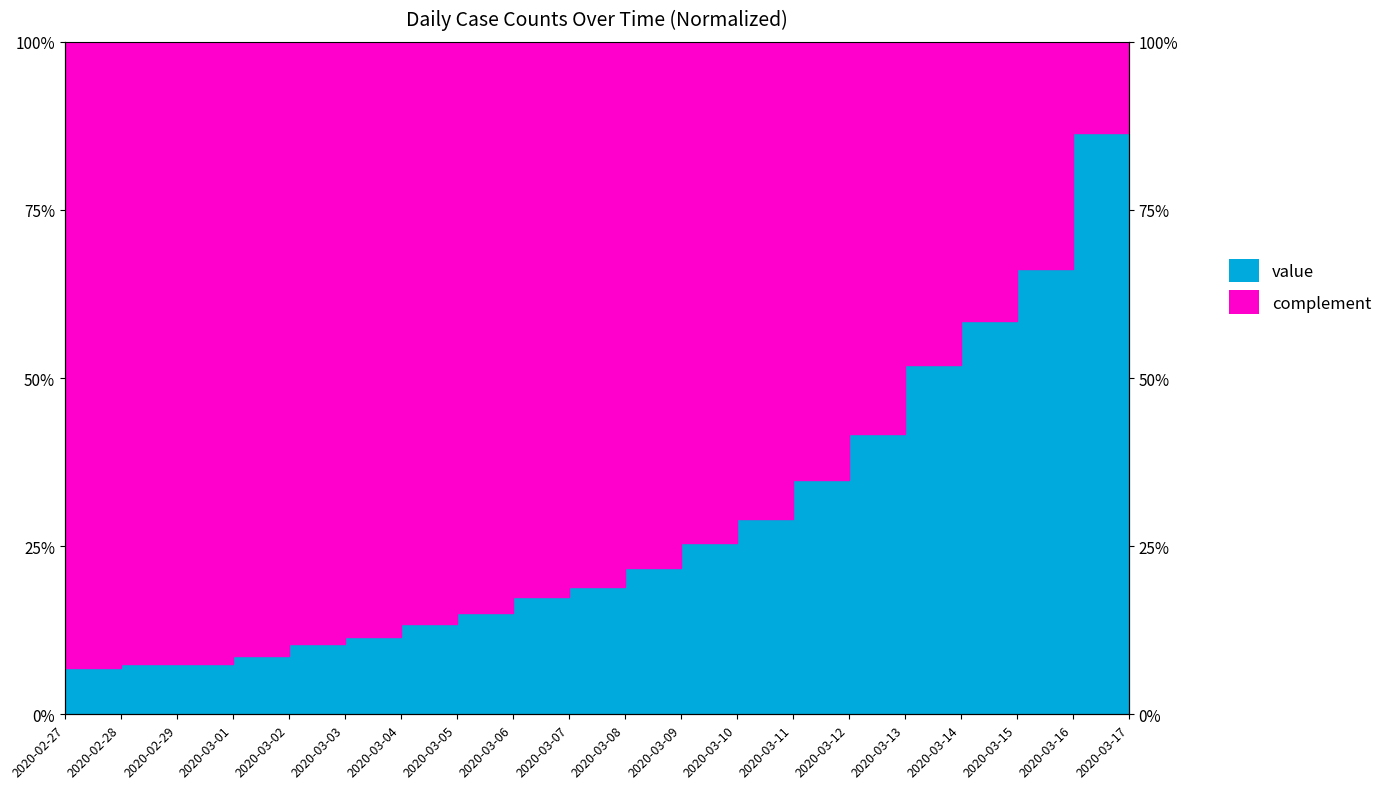

What is the difference between the values at 2020-03-08 and 2020-03-12?

20.0